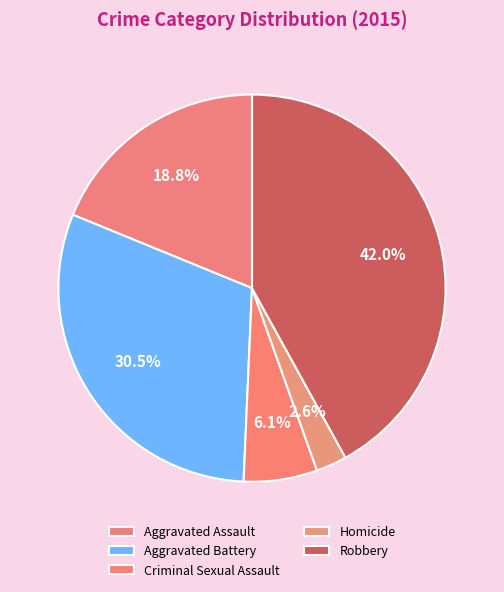

Does any single category account for the majority?

No